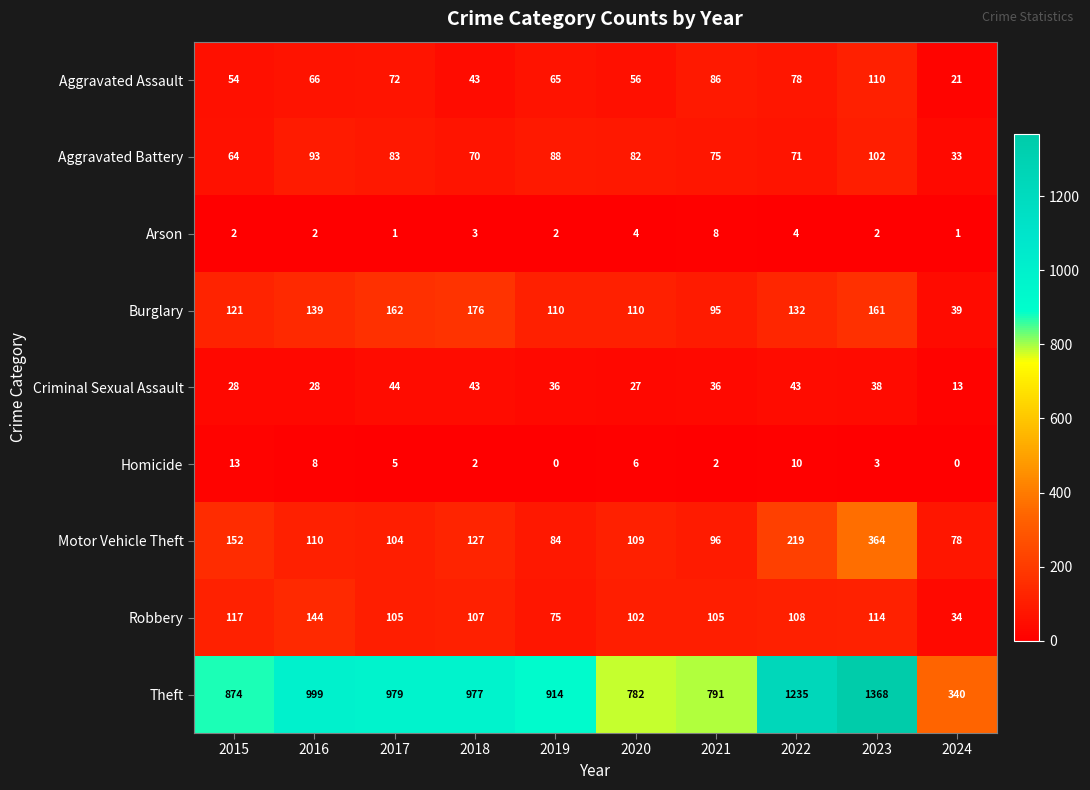

Where does the Robbery series first go above 107?

2015